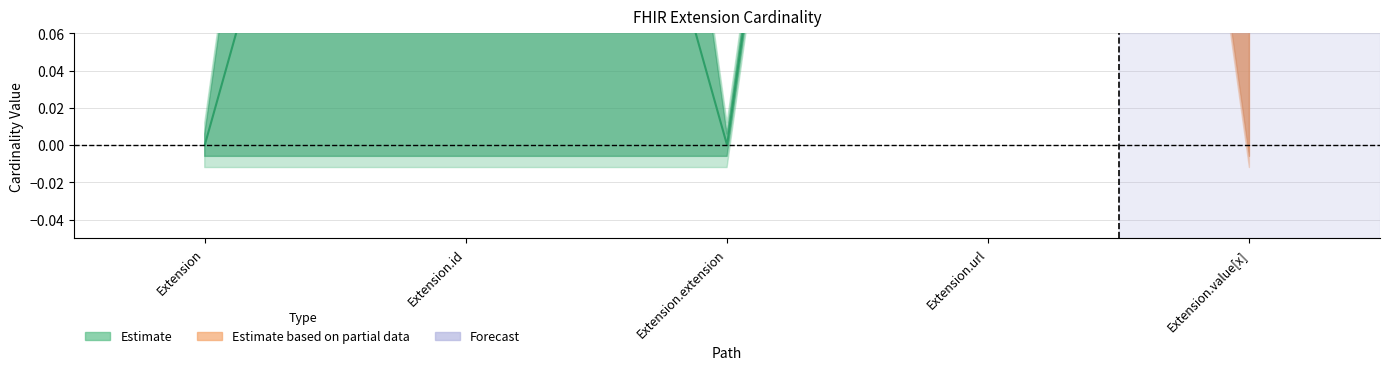

Is the value of Max at Extension.value[x] greater than the value of Min at Extension.url?

No